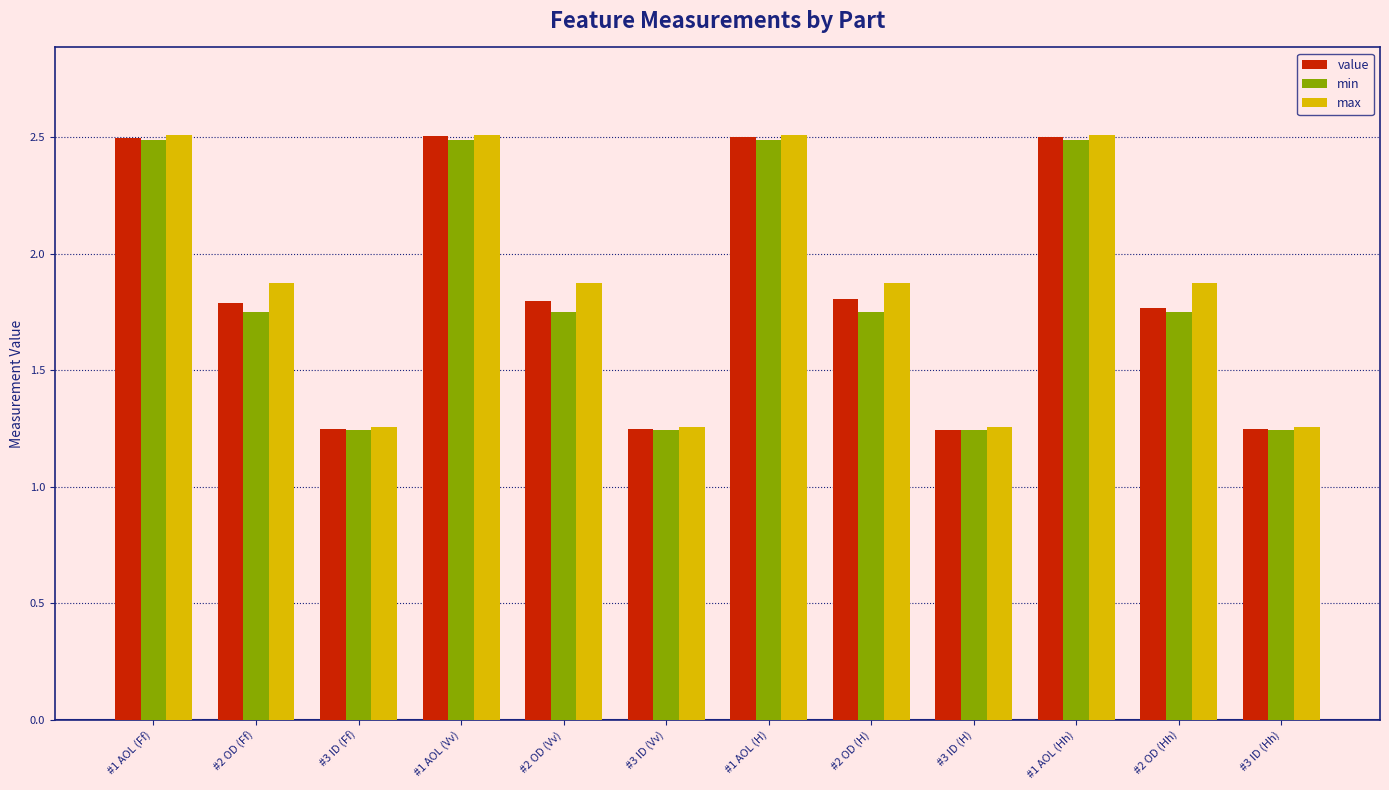

Between #3 ID (H) and #1 AOL (Hh), which series saw the biggest shift?

value